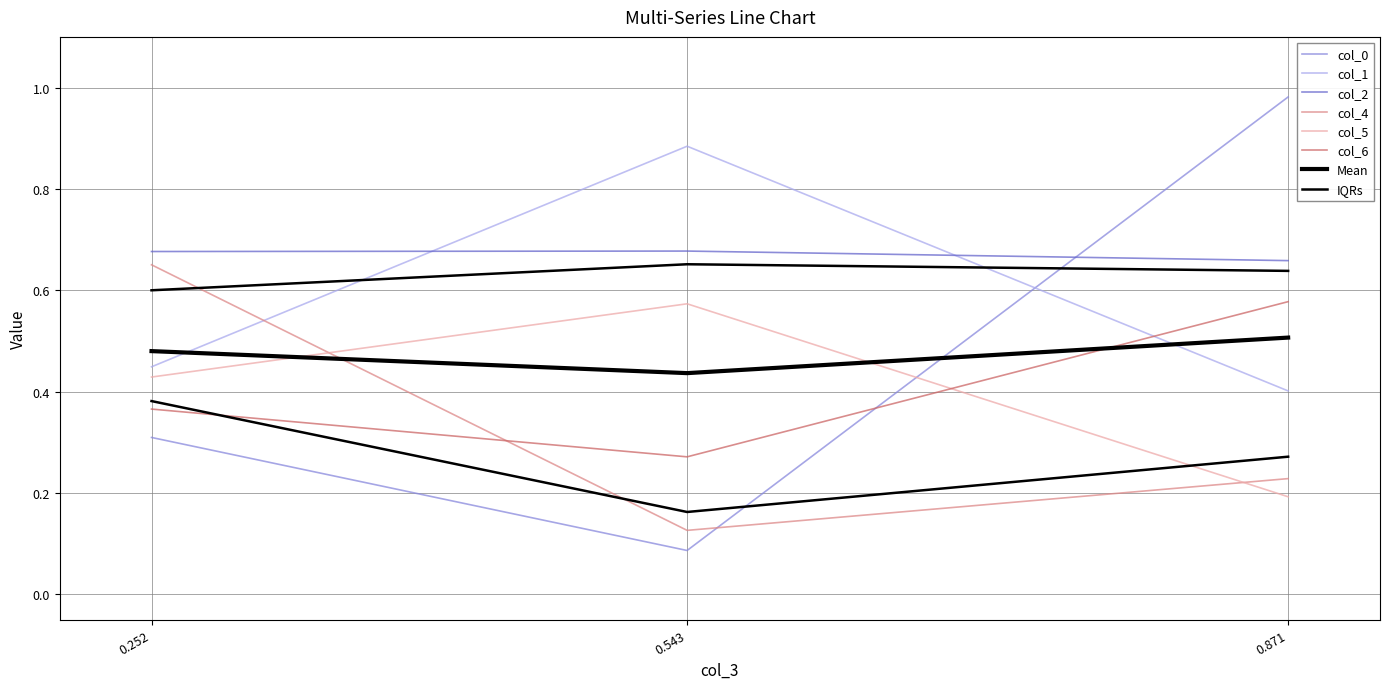

What is the sum of all col_6 values?

1.2